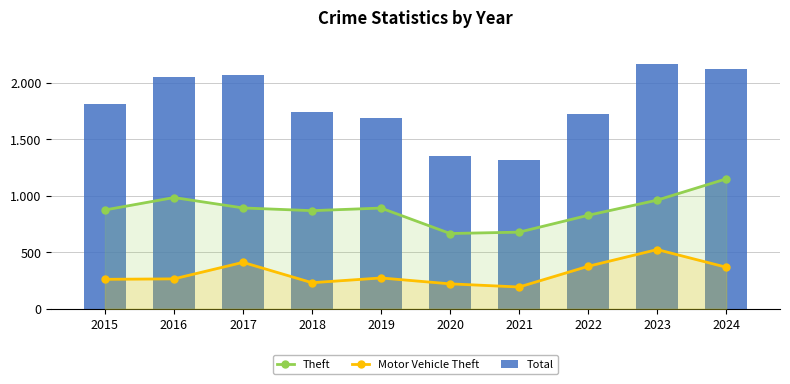

Count the number of categories in the chart.

10